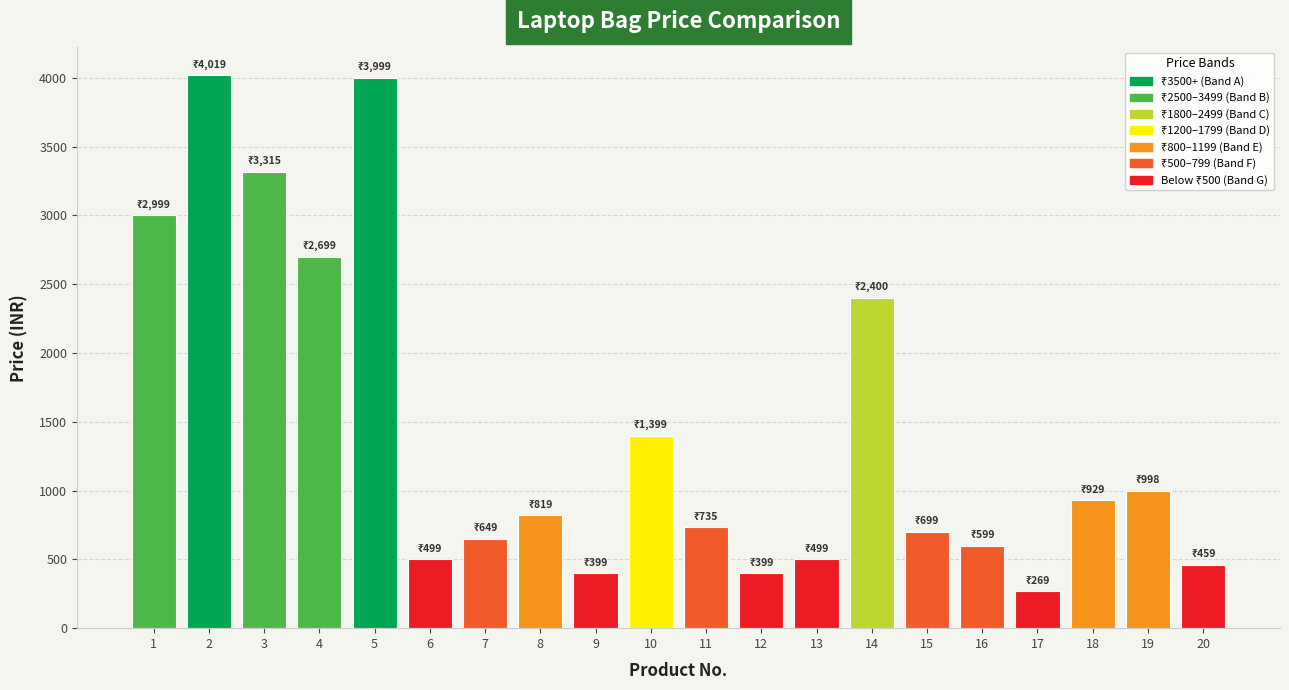

At which label is the value closest to 2144?

14